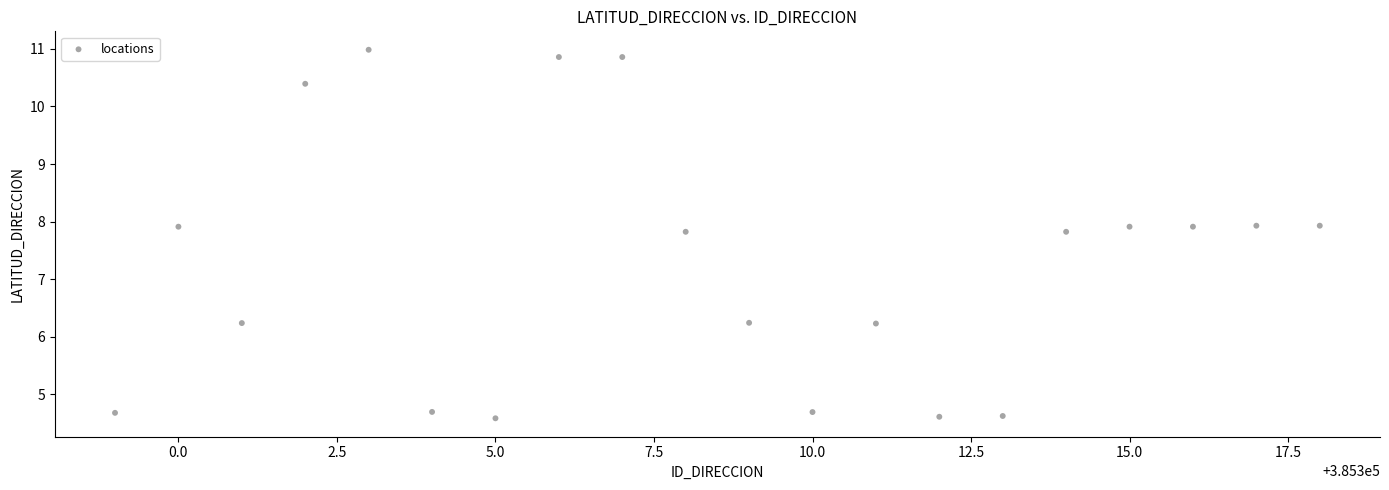

What is the range of X values (max minus min)?

19.0